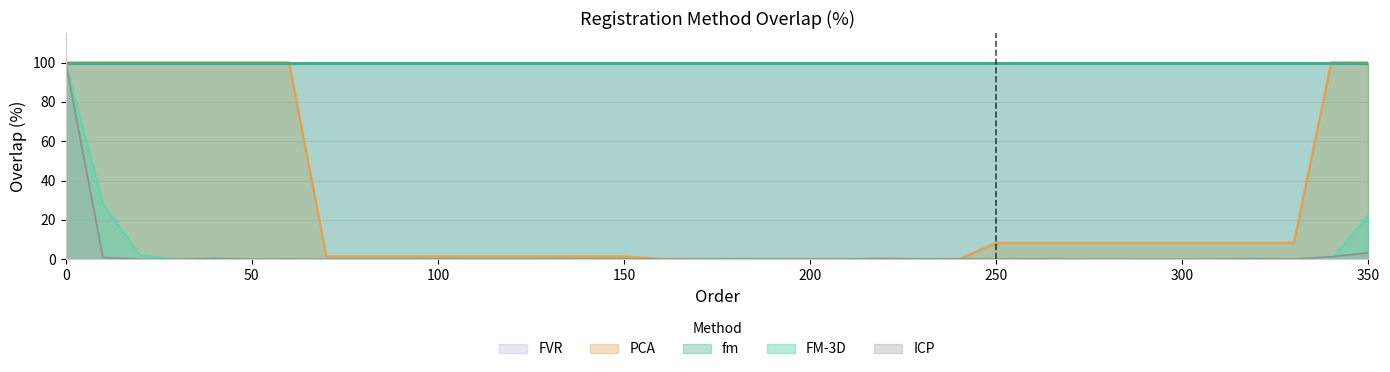

Does the chart have visible grid lines?

Yes